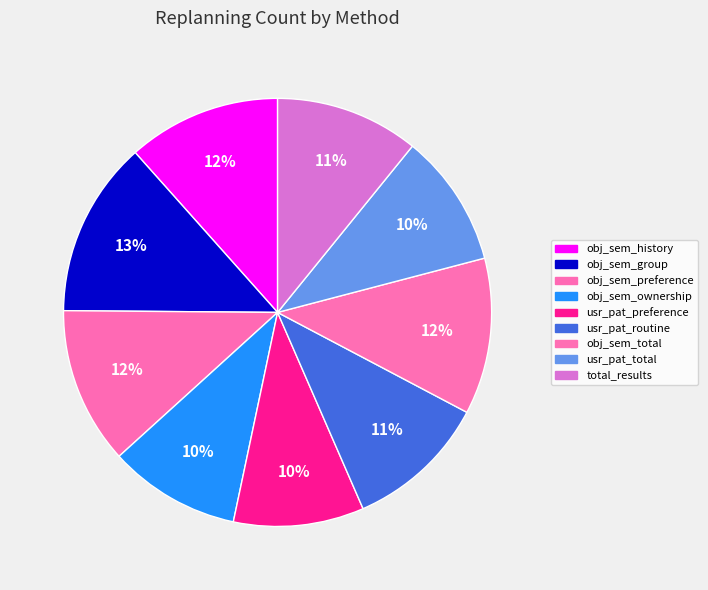

How many segments does this pie chart have?

9